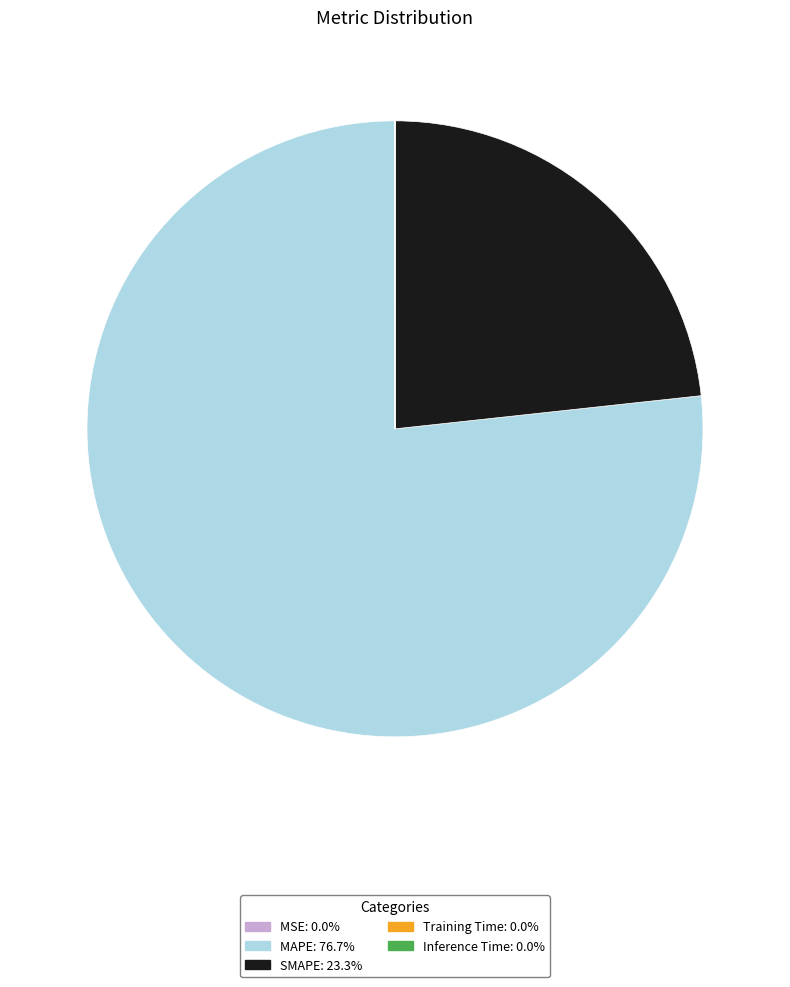

Does any single category account for the majority?

Yes